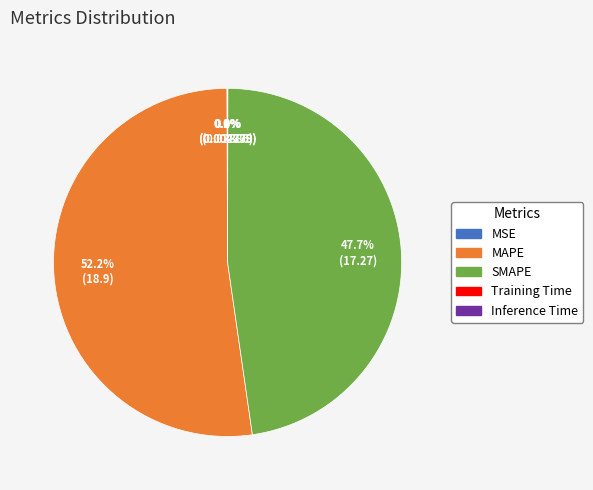

Which slice is the largest?

MAPE